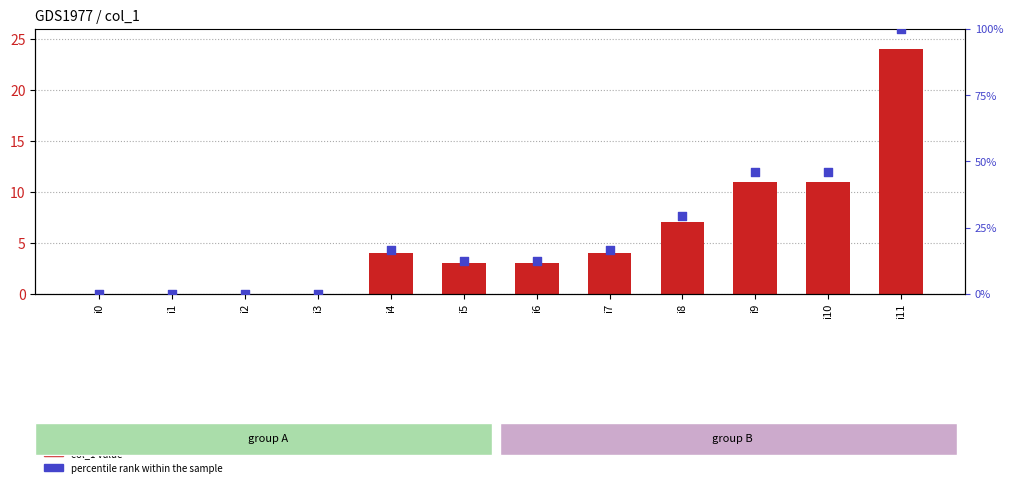

Which series has the largest total across all categories?

percentile rank within the sample